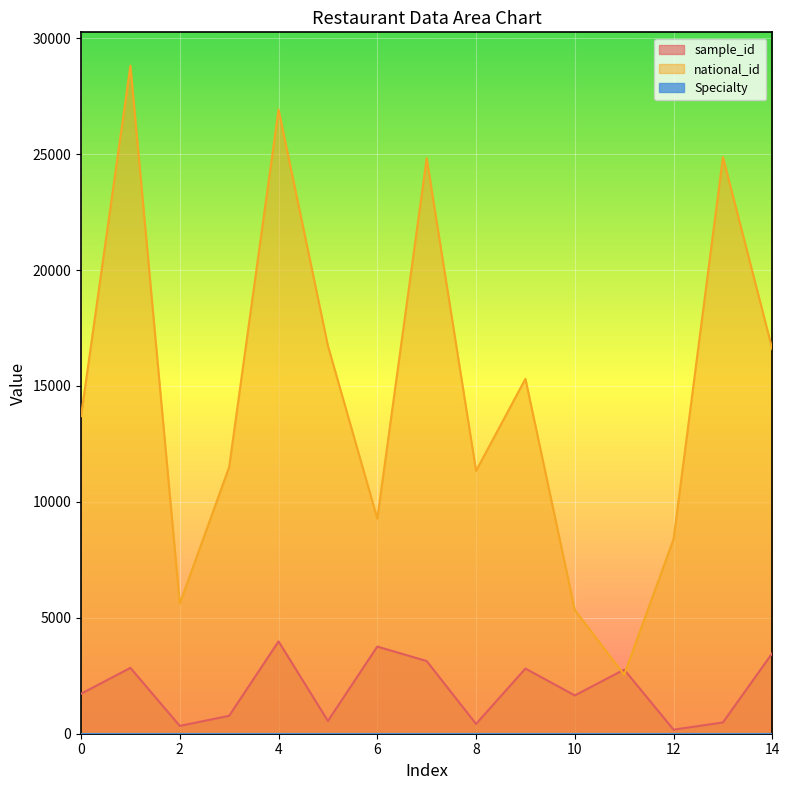

Where is national_id nearest to the value 15678?

9